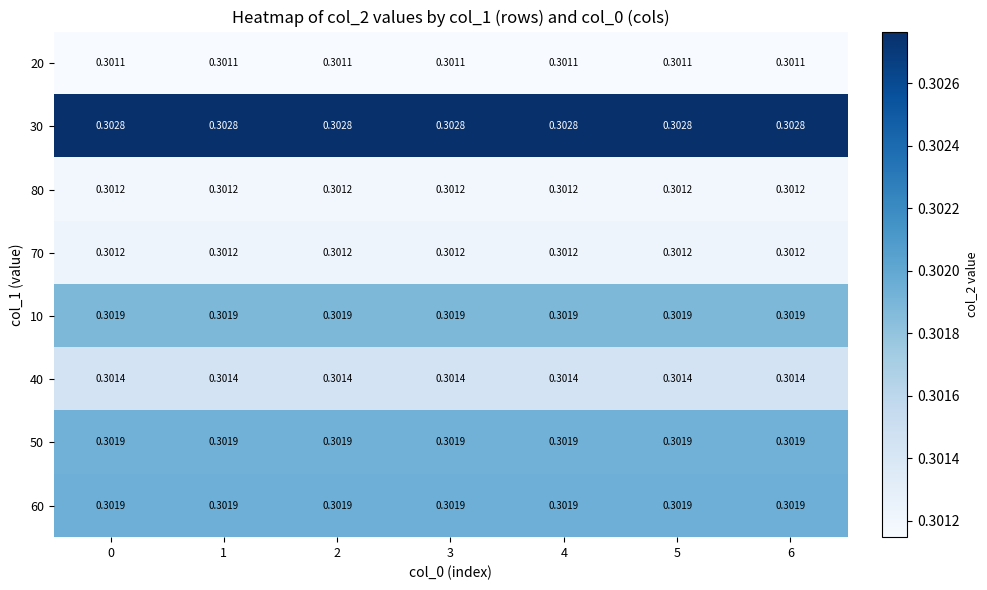

Is the value of 20 at 6 greater than the value of 40 at 3?

No